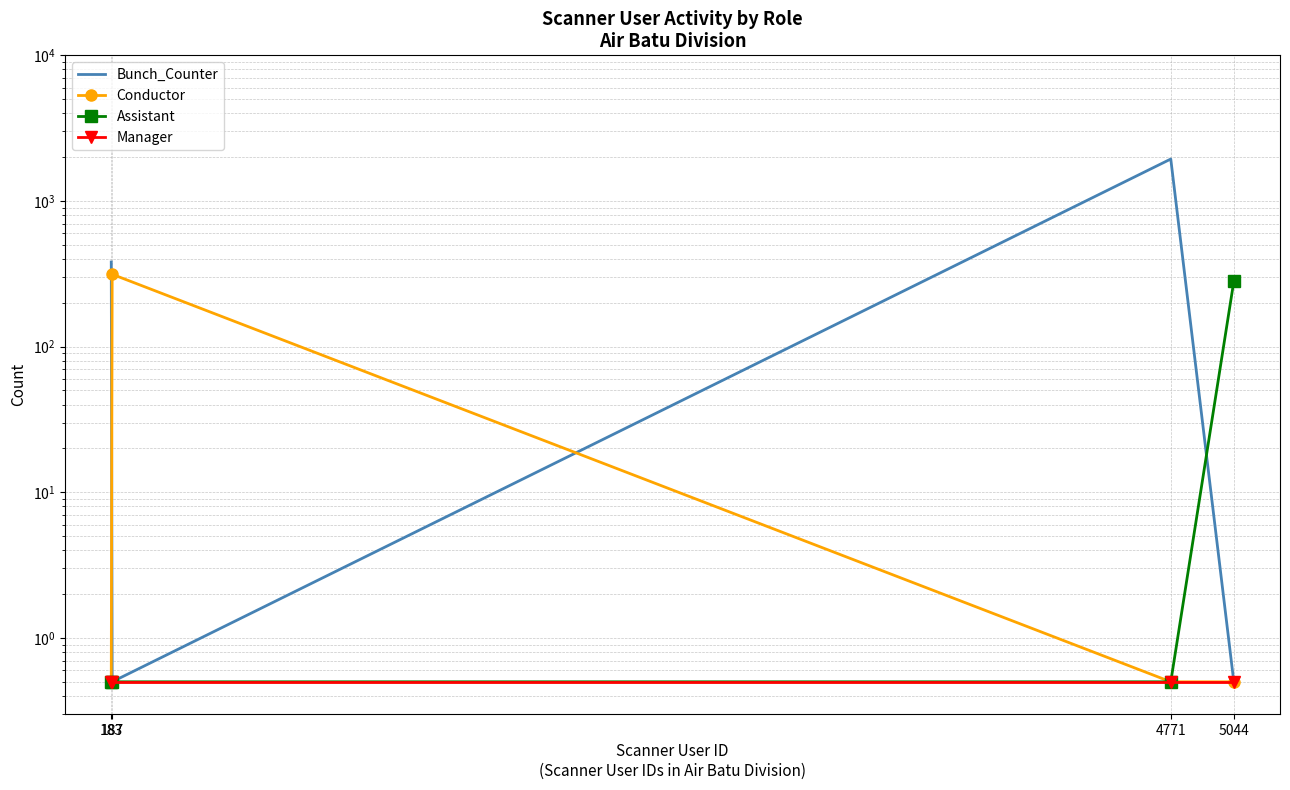

What is the total value across all series at 4771?

1942.5